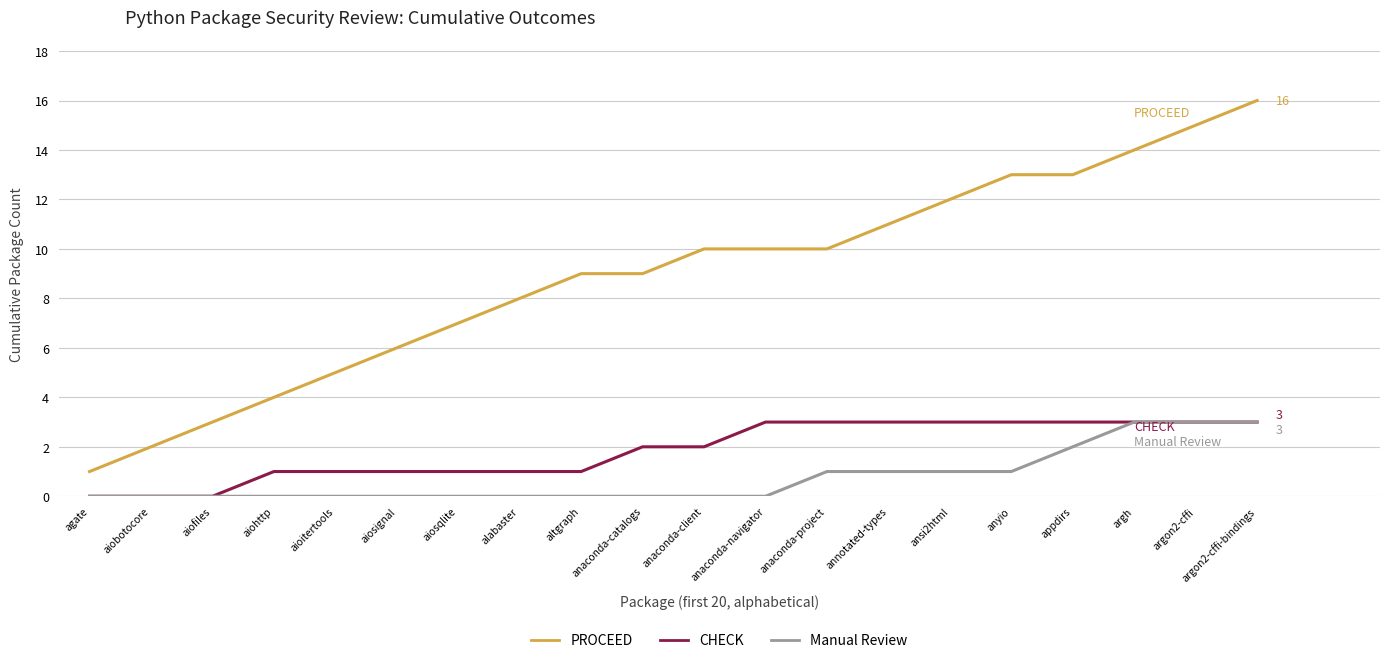

What is the maximum value for PROCEED?

16